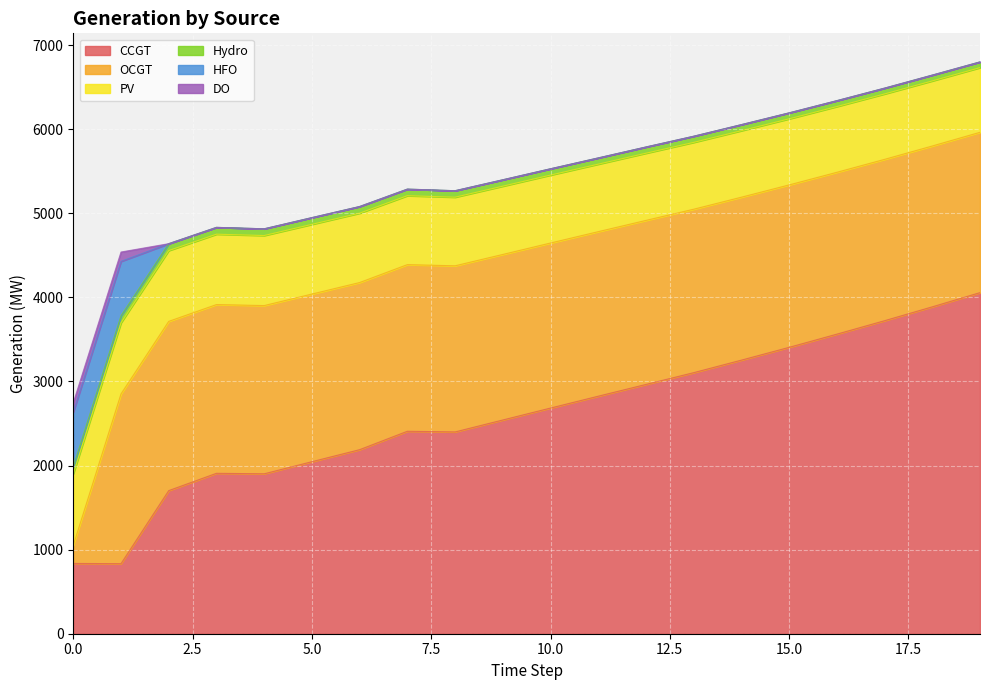

True or false: Hydro and PV intersect in this chart.

False